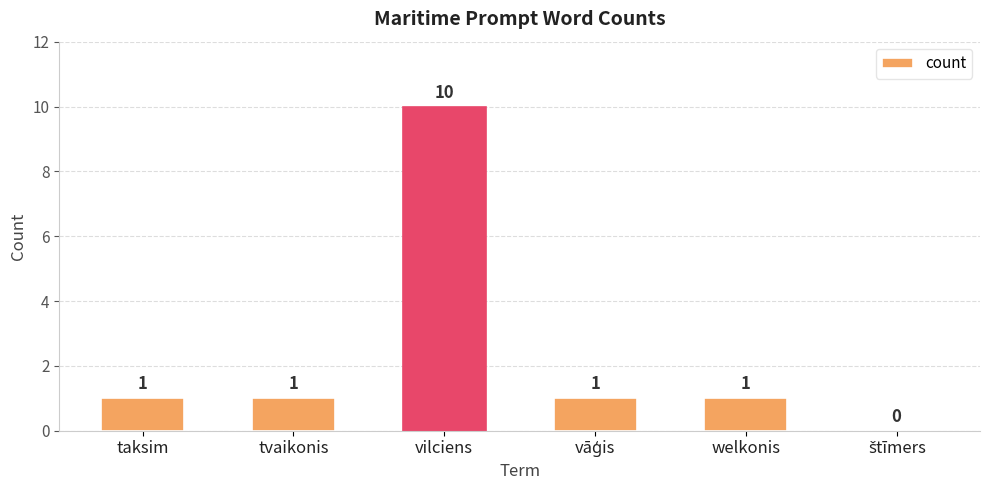

True or false: the data shows 1 at welkonis.

True